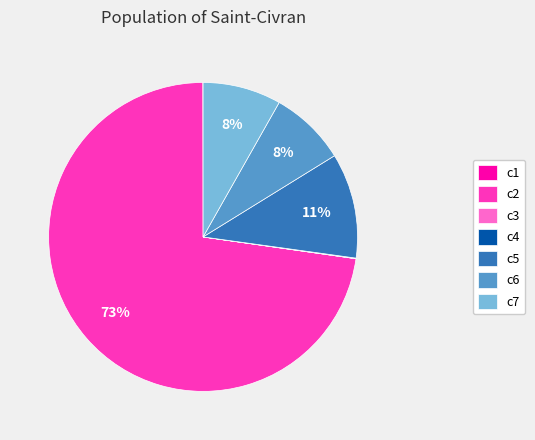

Is there a majority slice in this chart?

Yes